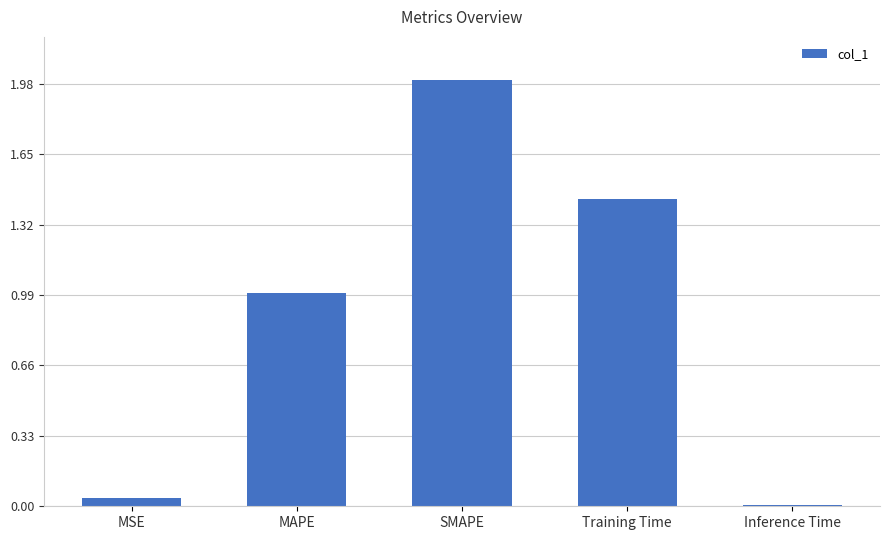

What is the greatest value displayed?

2.0